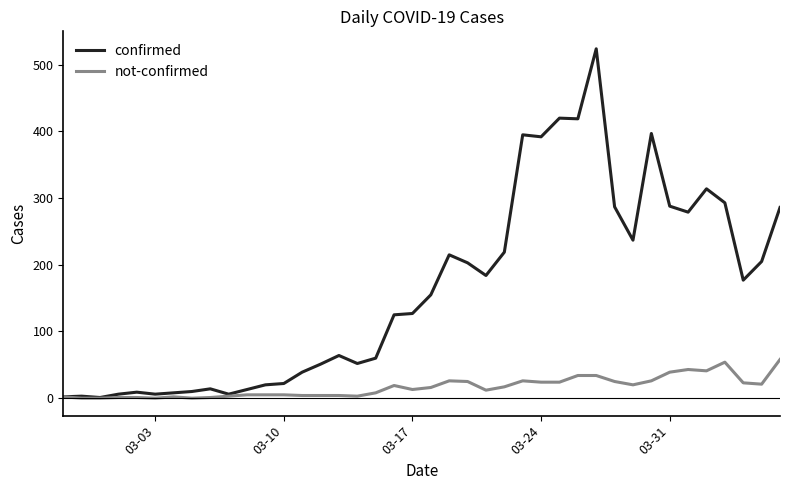

True or false: confirmed has more than 1 interior local peaks.

True